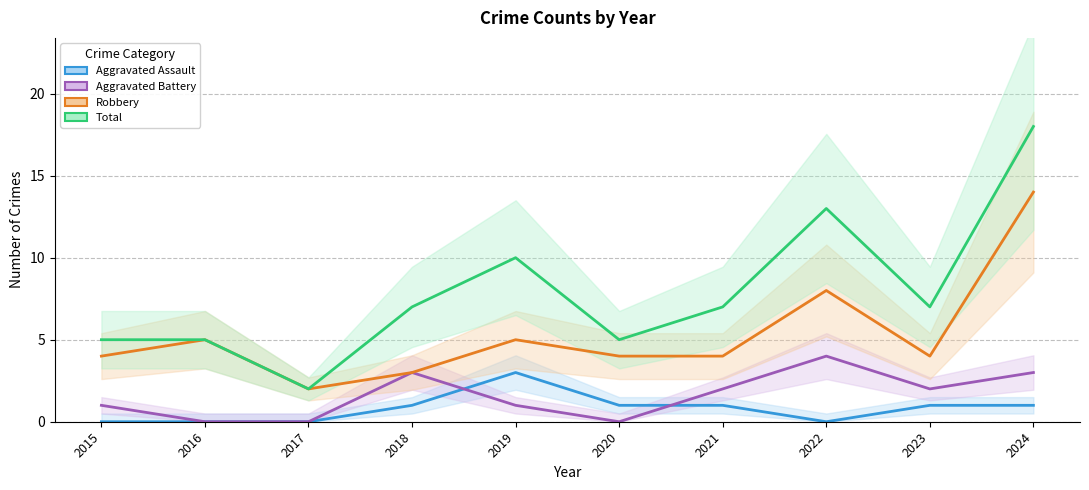

The Aggravated Battery series shows 1 at 2024. True or false?

False